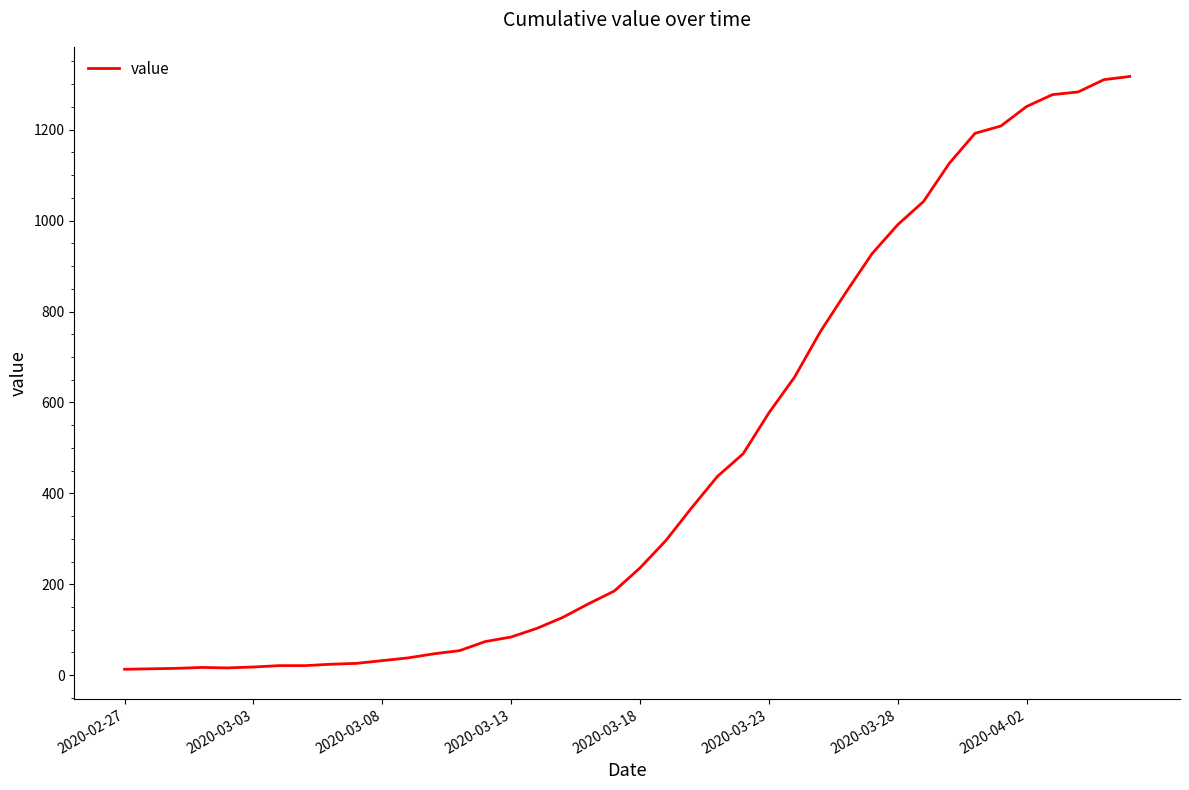

Does the chart display data point markers on the line(s)?

No